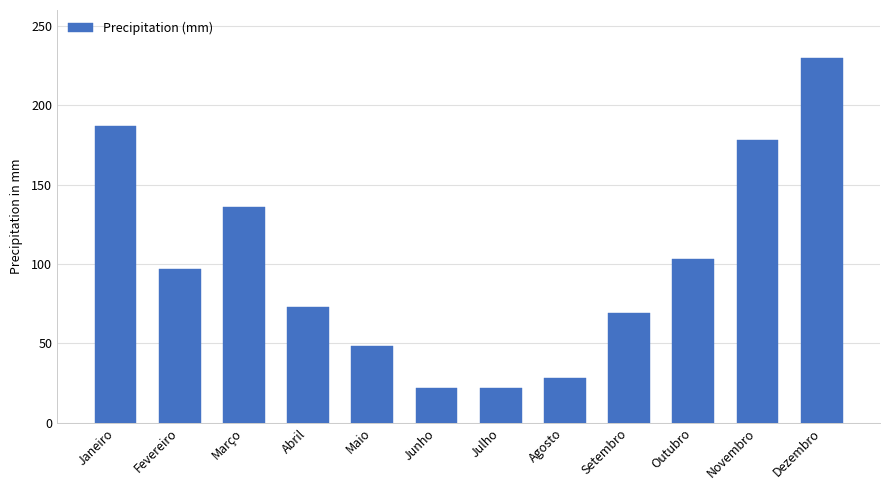

What is the maximum value shown in the chart?

230